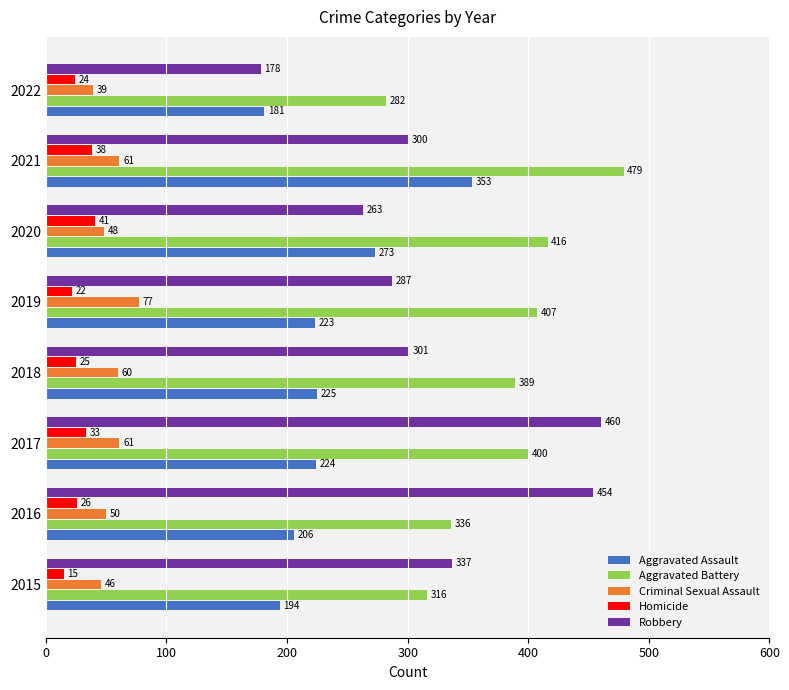

Between 2021 and 2022, which series saw the biggest shift?

Aggravated Battery